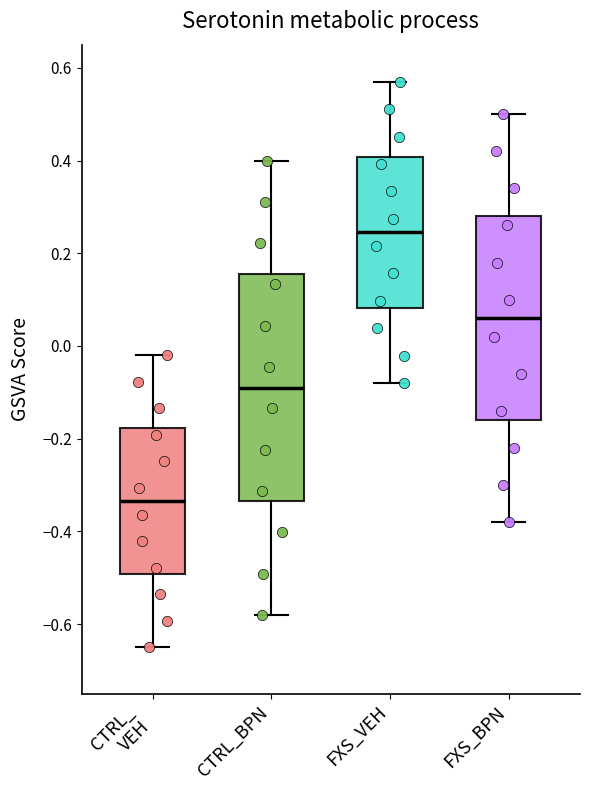

Reading left to right, transcribe this box plot: for each box, give where its median line is, the range the box spans, and where its two whiskers end, as read against the y-axis. The values are not printed on the chart, so give them approximately, as read against the axis.

CTRL_ VEH: median -0.34, box -0.50 to -0.18, whiskers -0.64 to -0.02
CTRL_BPN: median -0.08, box -0.34 to 0.16, whiskers -0.58 to 0.40
FXS_VEH: median 0.24, box 0.08 to 0.40, whiskers -0.08 to 0.58
FXS_BPN: median 0.06, box -0.16 to 0.28, whiskers -0.38 to 0.50